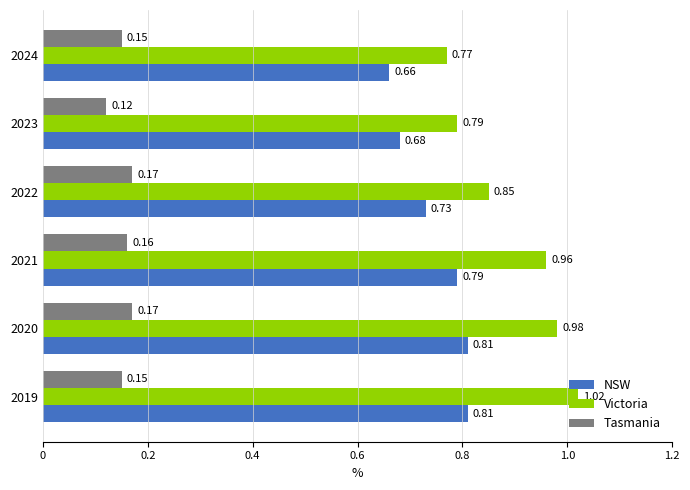

What is the total value across all series at 2022?

1.8